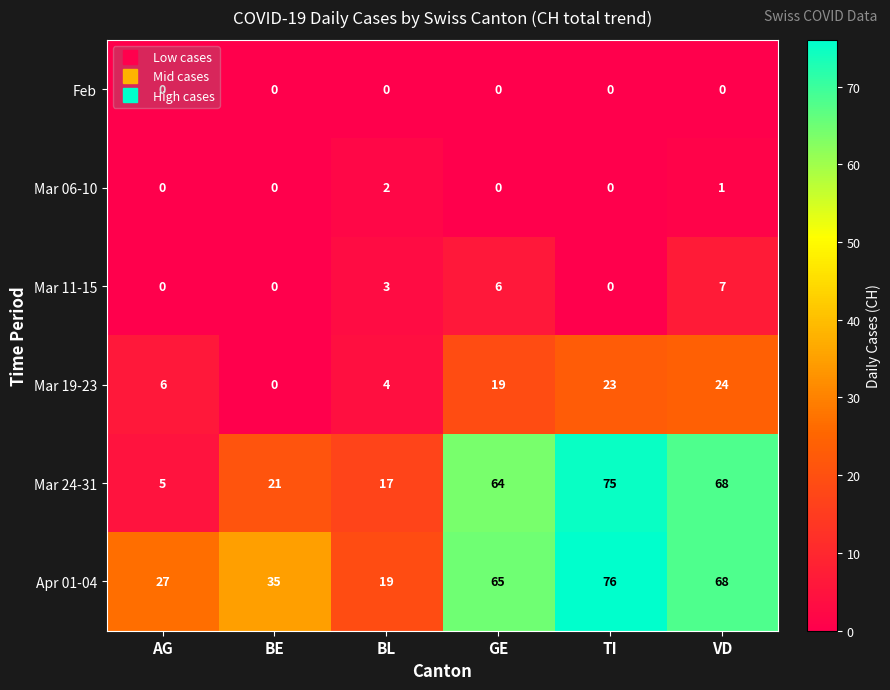

What is the spread (max minus min) of values at TI?

76